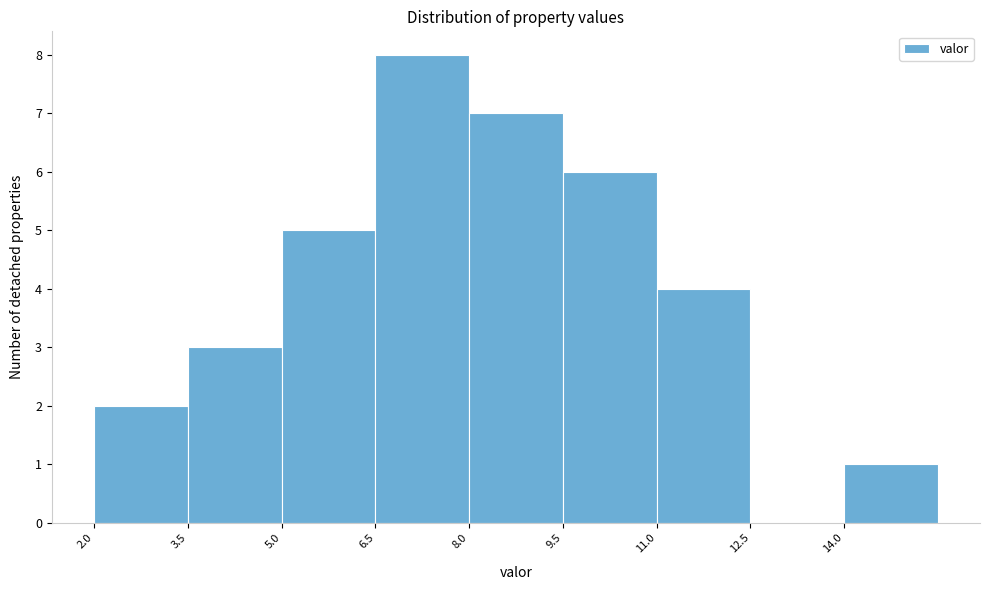

Reading left to right, transcribe this chart: for each bar, give the range it covers on the x-axis and its height. Neither the bar edges nor the heights are printed on the chart, so give them approximately, as read against the axes.

2.0 to 3.5: 2
3.5 to 5.0: 3
5.0 to 6.5: 5
6.5 to 8.0: 8
8.0 to 9.5: 7
9.5 to 11.0: 6
11.0 to 12.5: 4
12.5 to 14.0: 0
14.0 to 15.5: 1